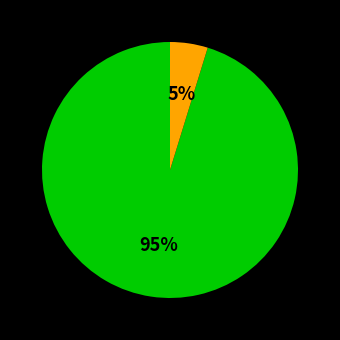

To the nearest percent, what is the average slice percentage?

50%